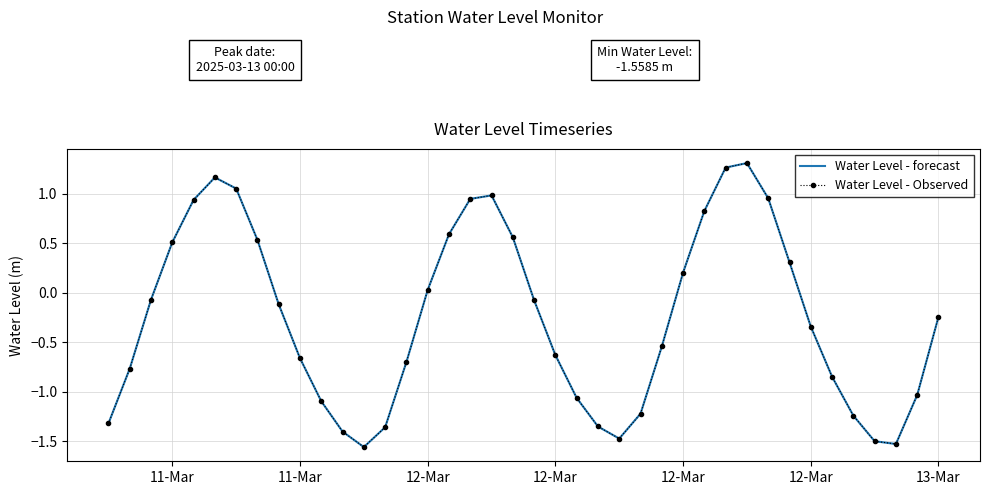

Reading left to right, what are all the values shown in this chart?

Water Level - forecast: -1.3	-0.8	-0.1	0.5	0.9	1.2	1.1	0.5	-0.1	-0.7	-1.1	-1.4	-1.6	-1.4	-0.7	0.0	0.6	0.9	1.0	0.6	-0.1	-0.6	-1.1	-1.4	-1.5	-1.2	-0.5	0.2	0.8	1.3	1.3	1.0	0.3	-0.3	-0.8	-1.2	-1.5	-1.5	-1.0	-0.2
Water Level - Observed: -1.3	-0.8	-0.1	0.5	0.9	1.2	1.1	0.5	-0.1	-0.7	-1.1	-1.4	-1.6	-1.4	-0.7	0.0	0.6	0.9	1.0	0.6	-0.1	-0.6	-1.1	-1.4	-1.5	-1.2	-0.5	0.2	0.8	1.3	1.3	1.0	0.3	-0.3	-0.8	-1.2	-1.5	-1.5	-1.0	-0.2